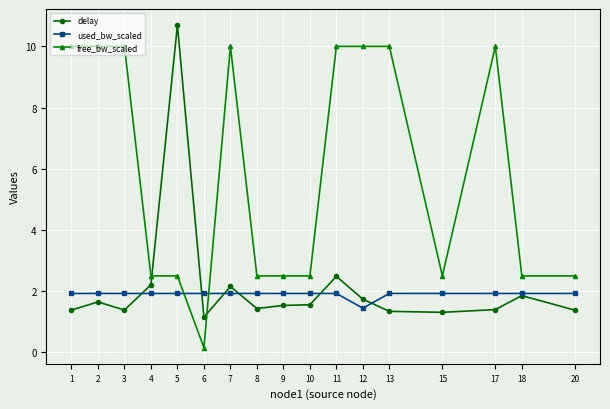

Between which two adjacent categories do used_bw_scaled and free_bw_scaled first intersect?

5 and 6